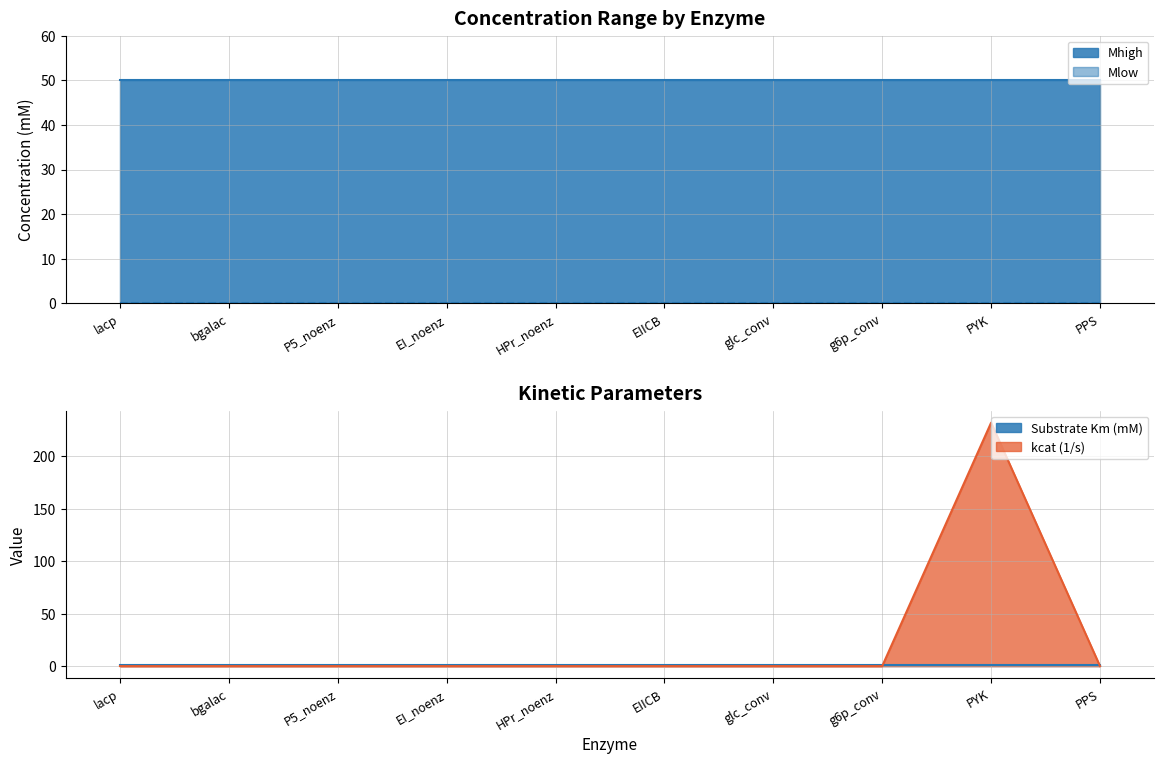

Between PYK and PPS, which is larger?

PYK